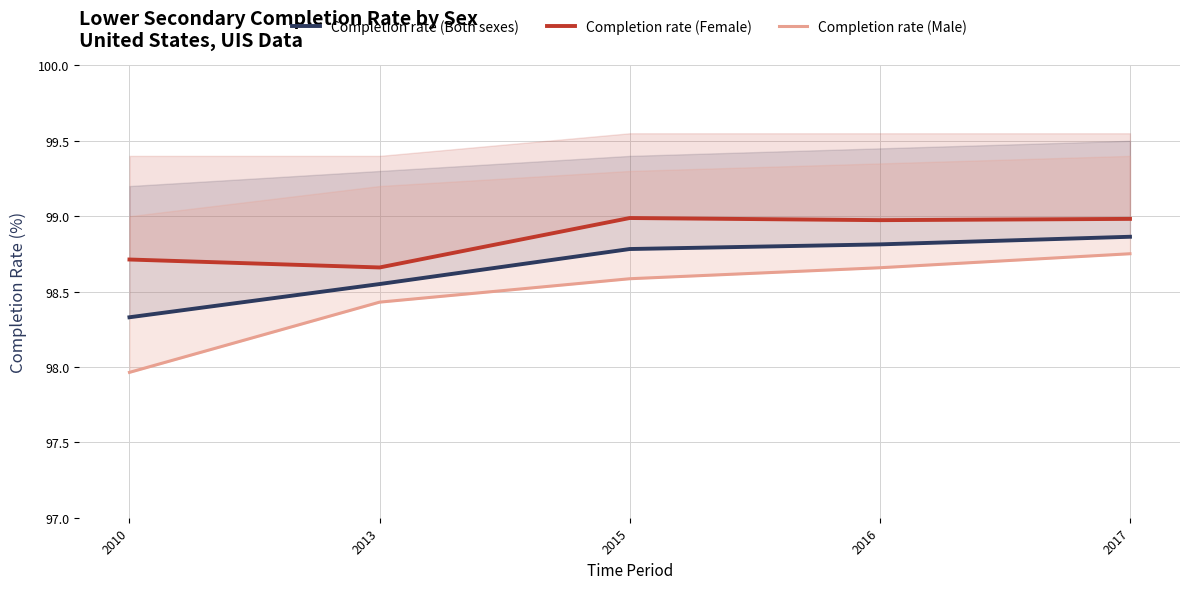

True or false: Completion rate (Male) and Completion rate (Female) cross at least once.

False